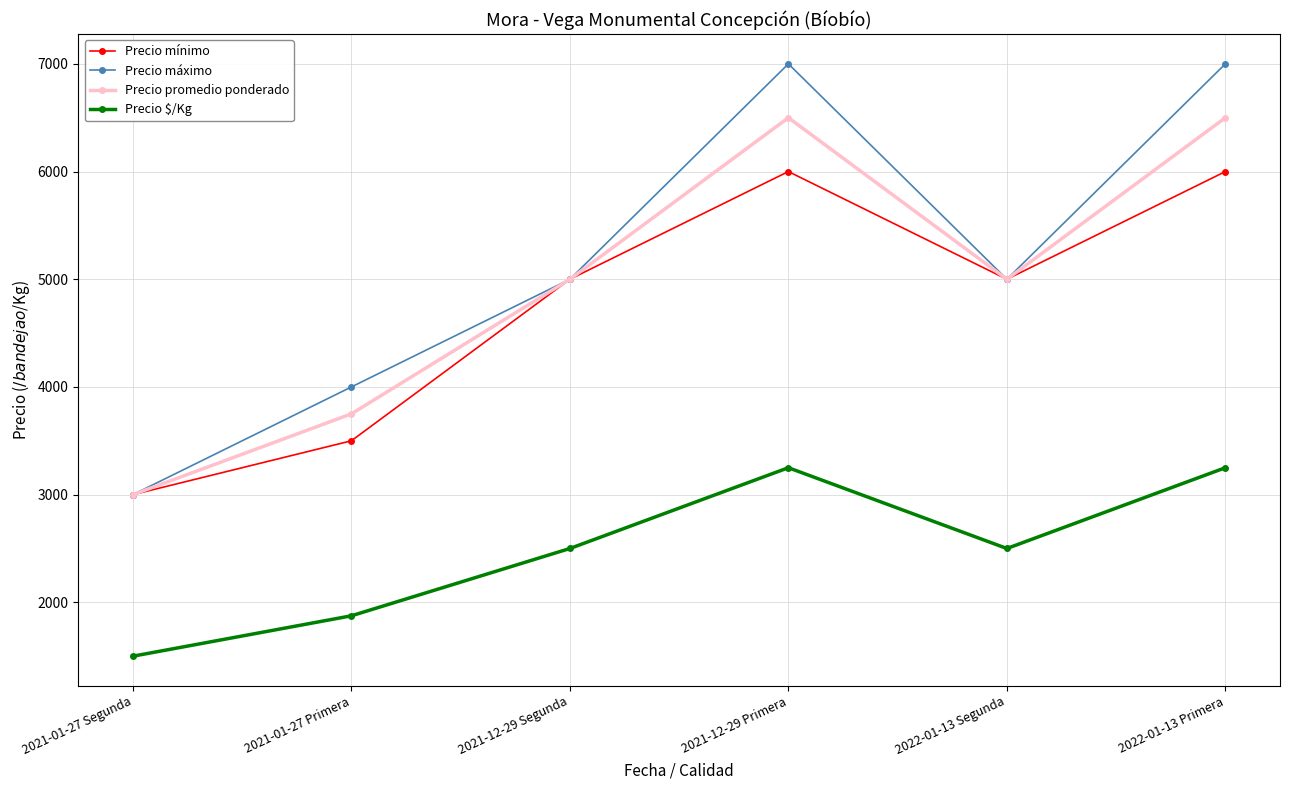

In Precio máximo, how many points are higher than both neighbors (excluding endpoints)?

1